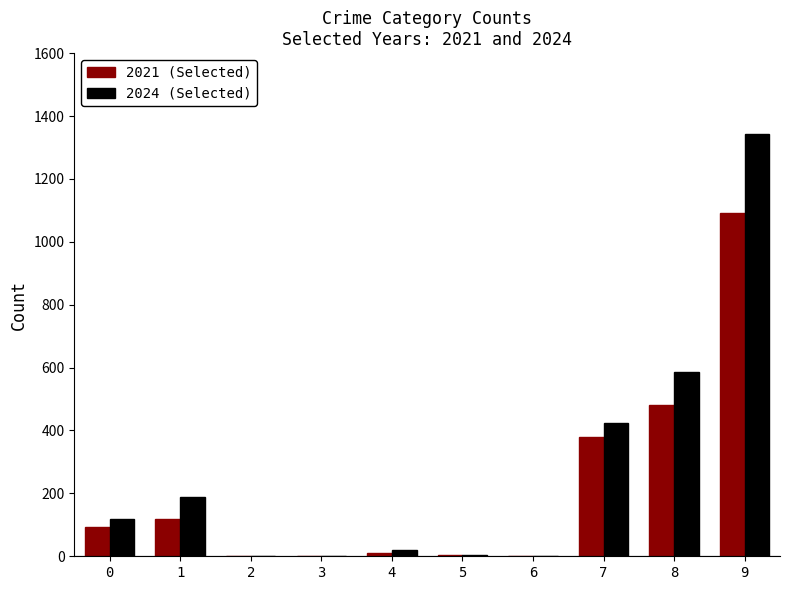

What is the greatest value displayed?

1342